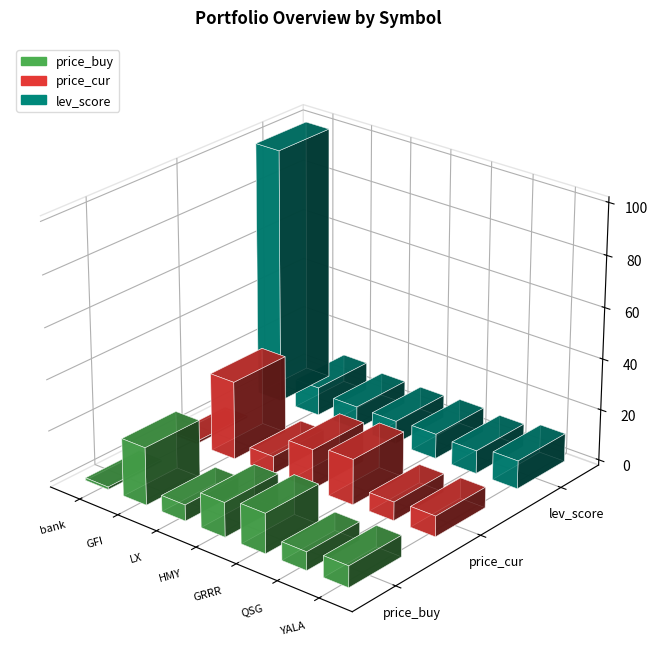

What is the smallest value displayed?

1.0